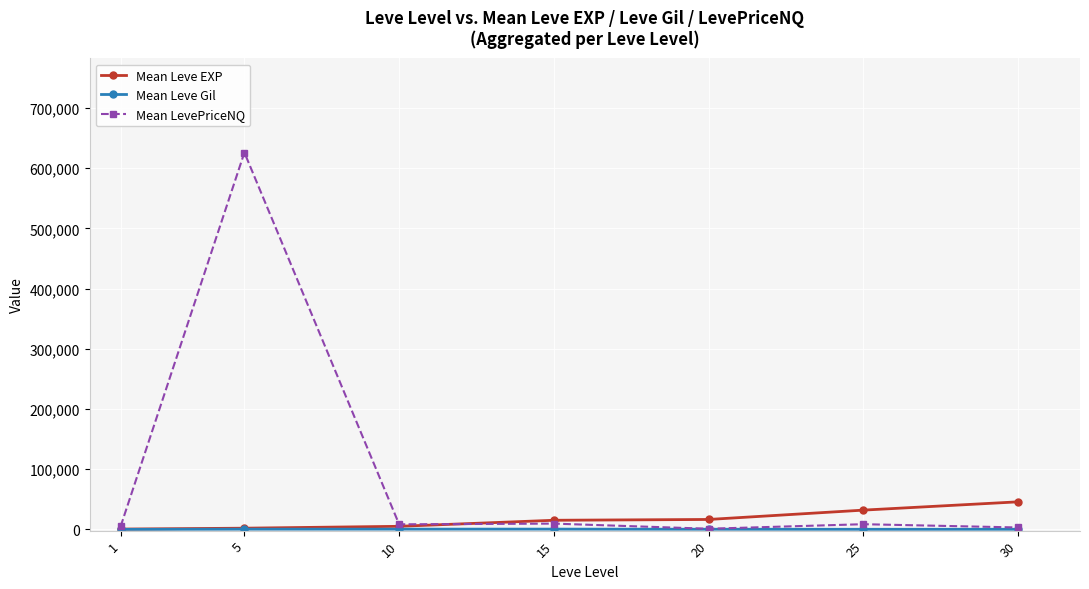

What is the maximum value for Mean Leve EXP?

45822.5